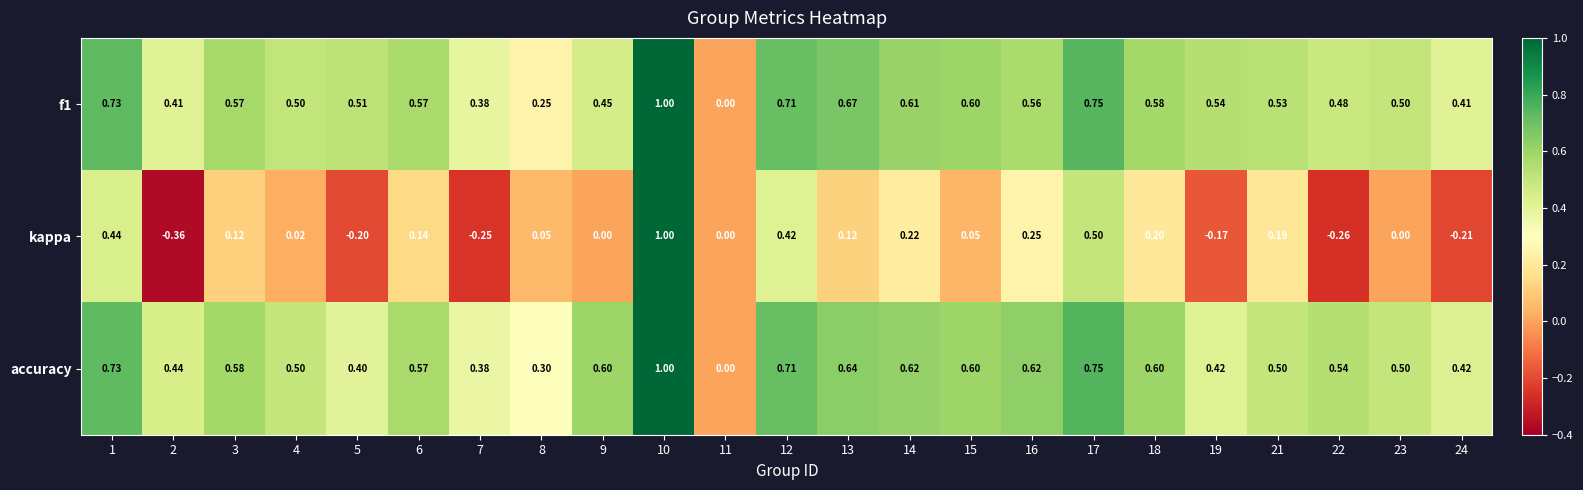

The value of f1 at 15 is 0.6. True or false?

True